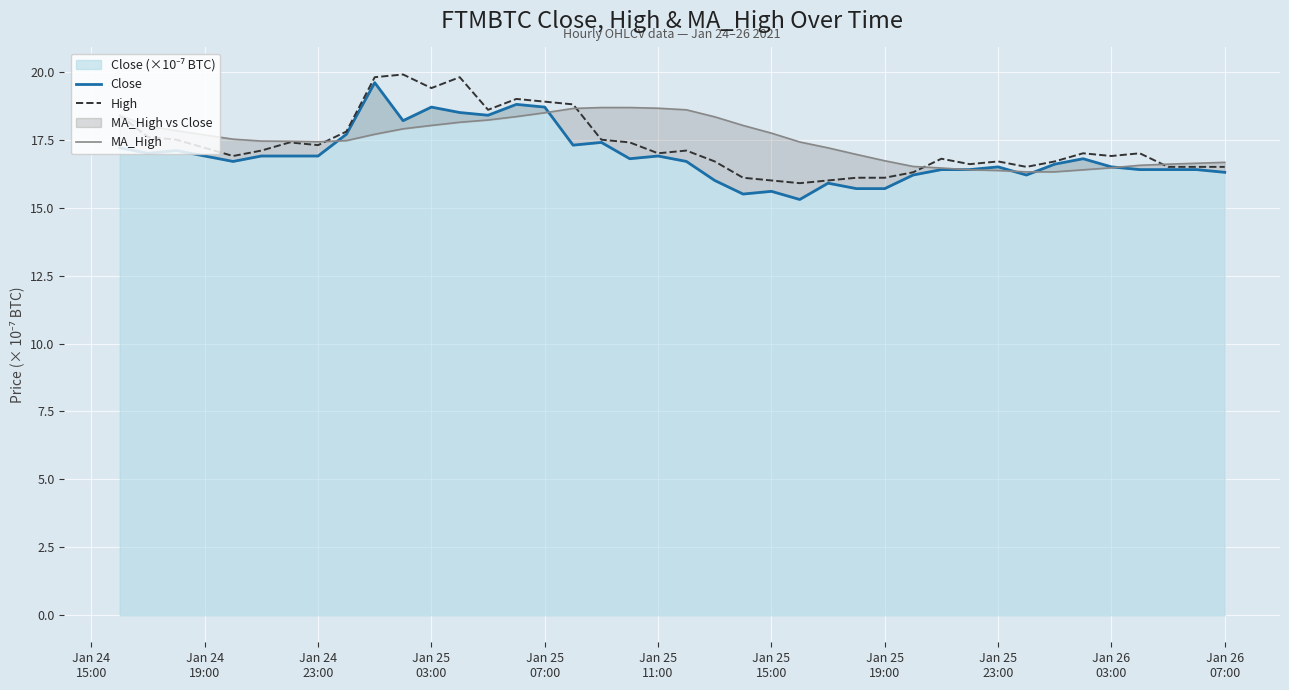

Is it true that Close equals 24.4 at 16?

False